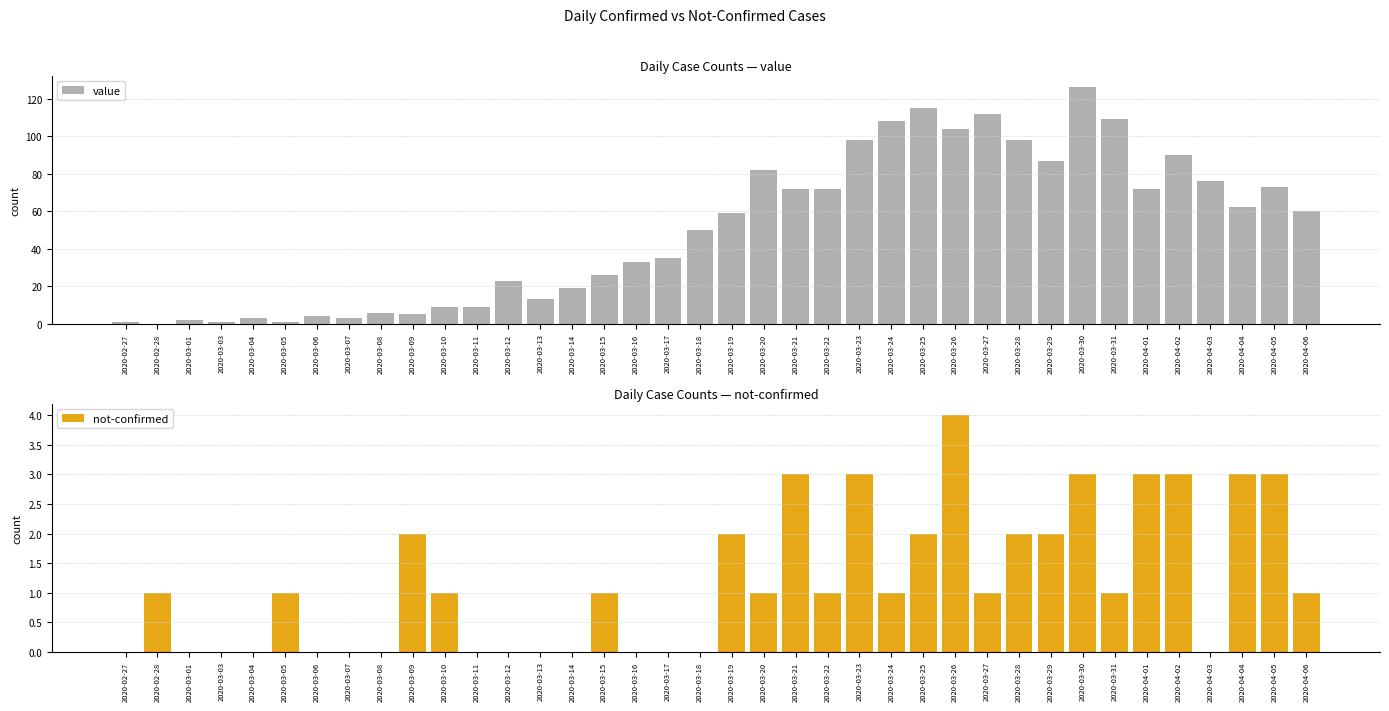

What are all the series names shown in the legend?

value, not-confirmed